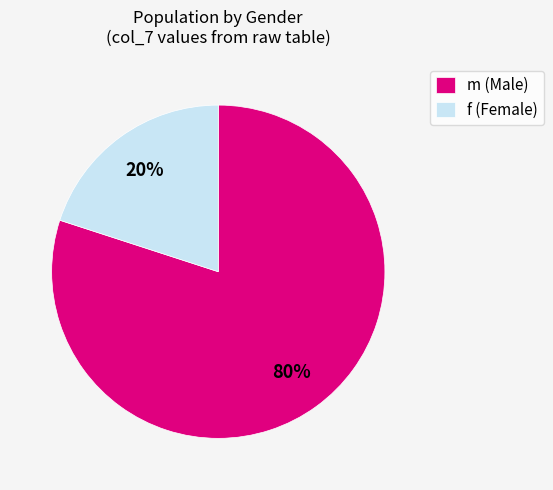

What is the smallest slice in the pie chart?

f